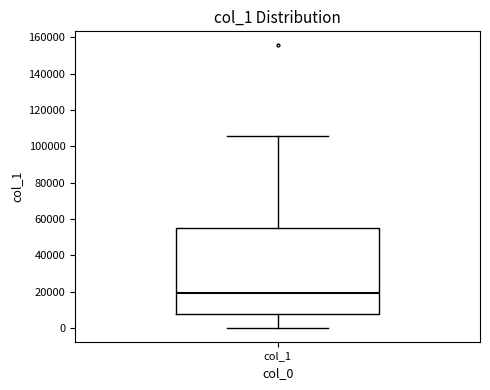

Where does the lower whisker of the box for col_1 end on the y-axis? The values are not printed on the chart, so give them approximately, as read against the axis.

0